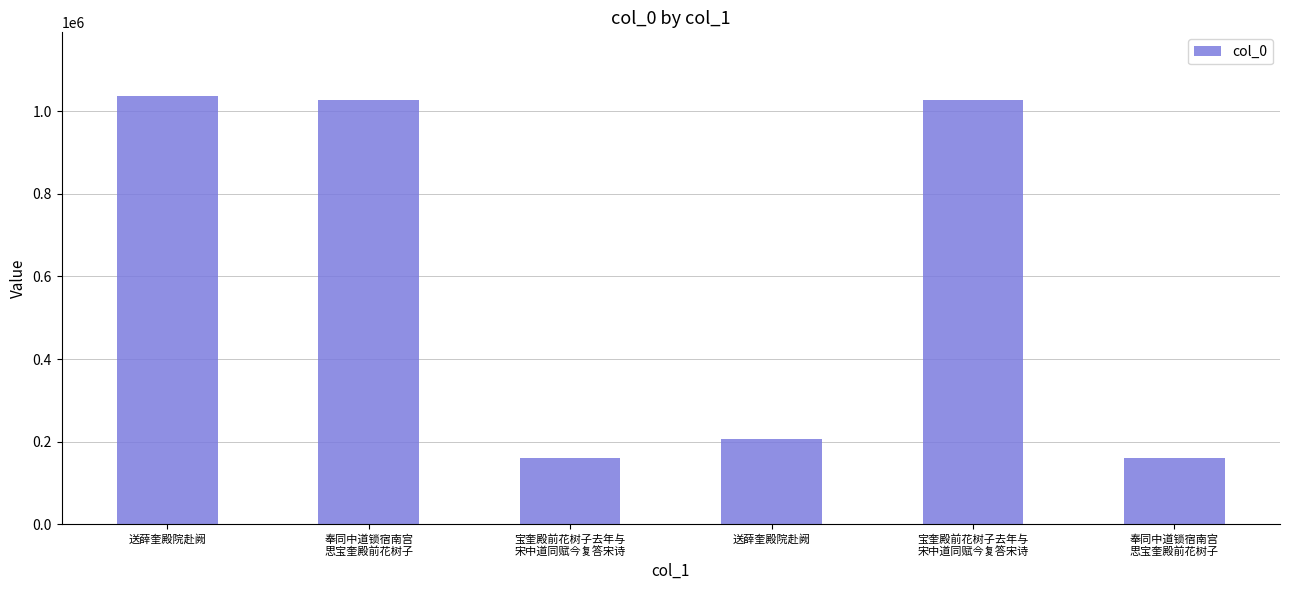

List the labels in order of value, smallest first.

宝奎殿前花树子去年与
宋中道同赋今复答宋诗, 奉同中道锁宿南宫
思宝奎殿前花树子, 送薛奎殿院赴阙, 奉同中道锁宿南宫
思宝奎殿前花树子, 宝奎殿前花树子去年与
宋中道同赋今复答宋诗, 送薛奎殿院赴阙